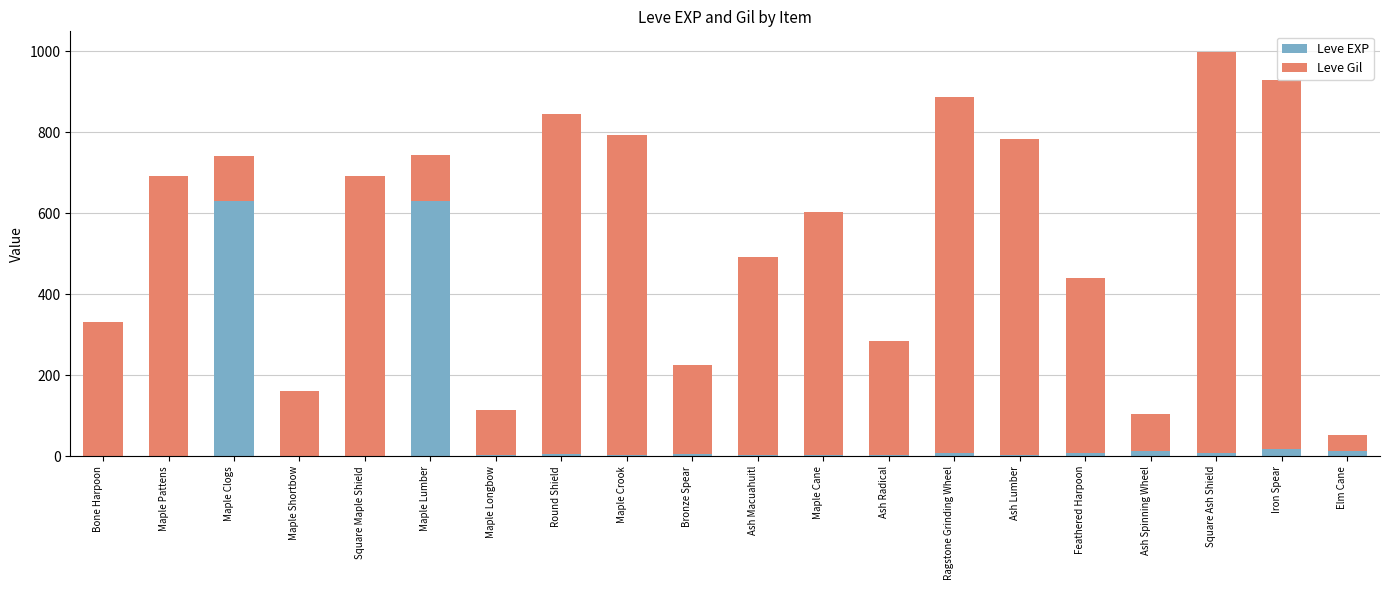

The Leve EXP series shows 9 at Square Ash Shield. True or false?

True